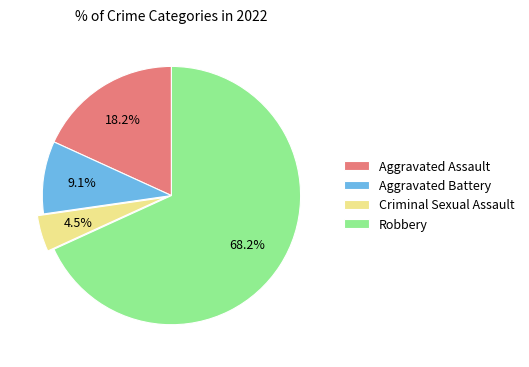

Rank the categories by value from highest to lowest.

Robbery, Aggravated Assault, Aggravated Battery, Criminal Sexual Assault